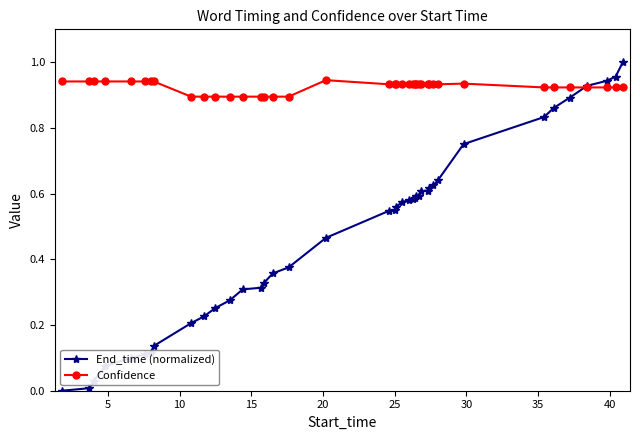

Rank the series by their average value, from lowest to highest.

End_time (normalized), Confidence